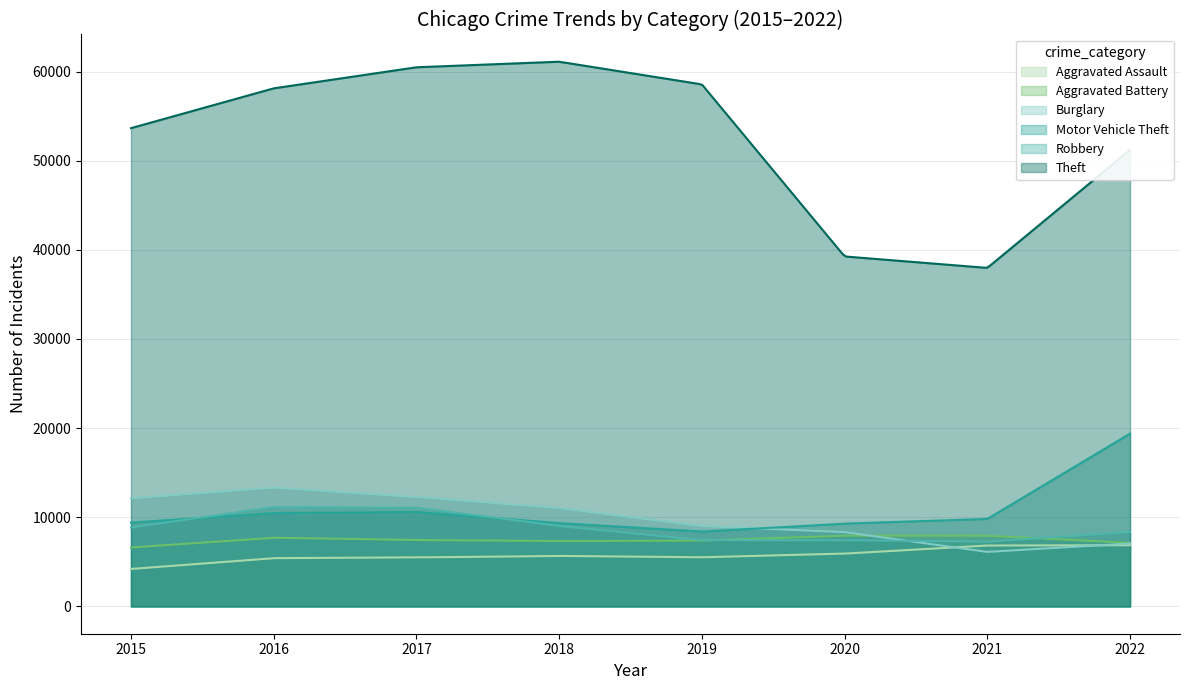

At which label does Theft reach its minimum?

2021